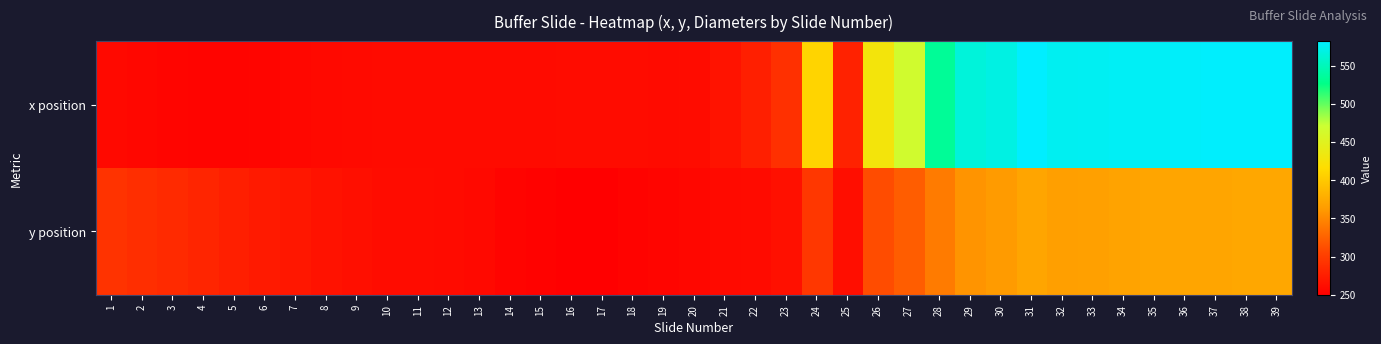

What is the total value across all series at 36?

951